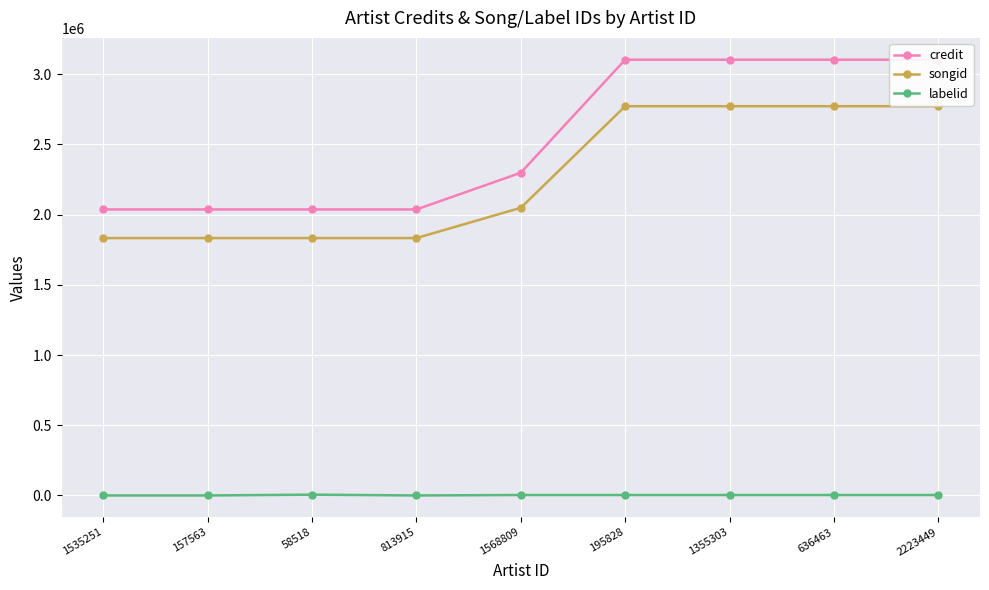

What are all the series names shown in the legend?

credit, songid, labelid